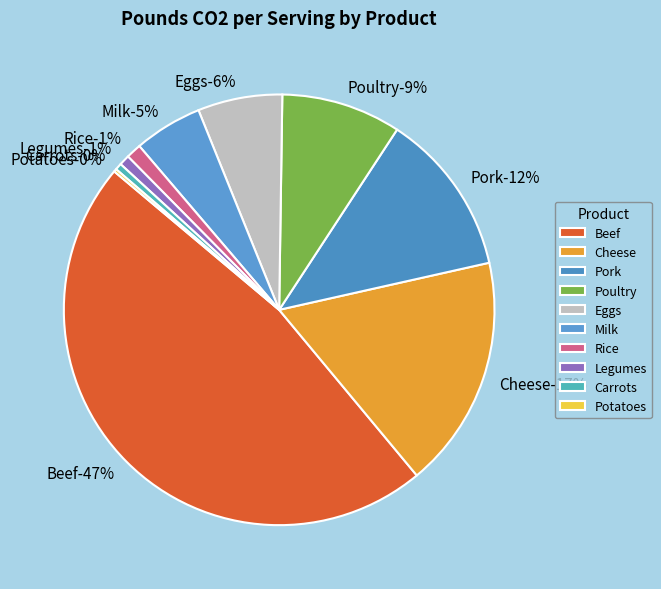

Rank the categories by value from lowest to highest.

Potatoes, Carrots, Legumes, Rice, Milk, Eggs, Poultry, Pork, Cheese, Beef